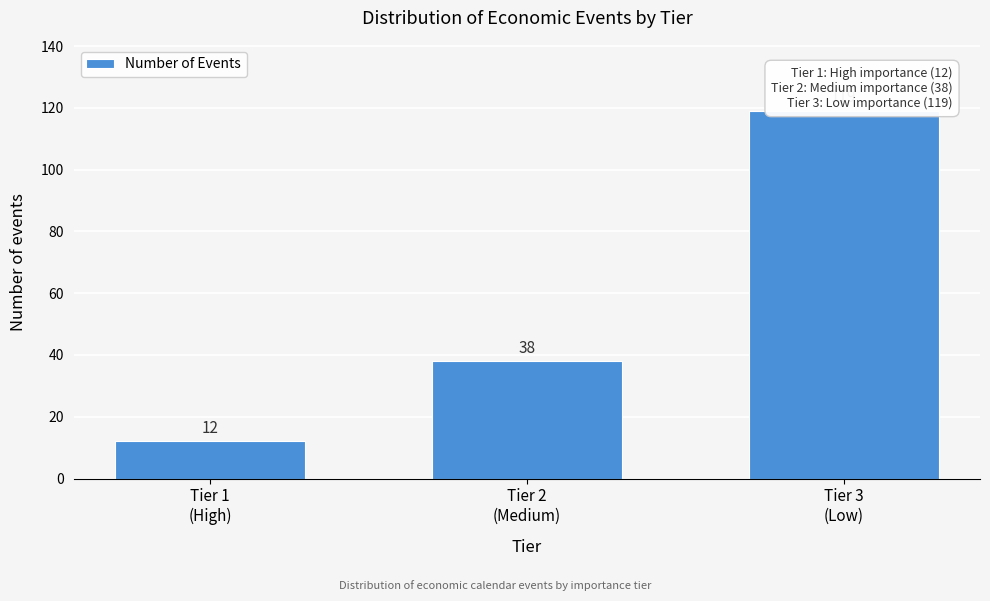

Reading left to right, extract all data points from this chart.

12	38	119